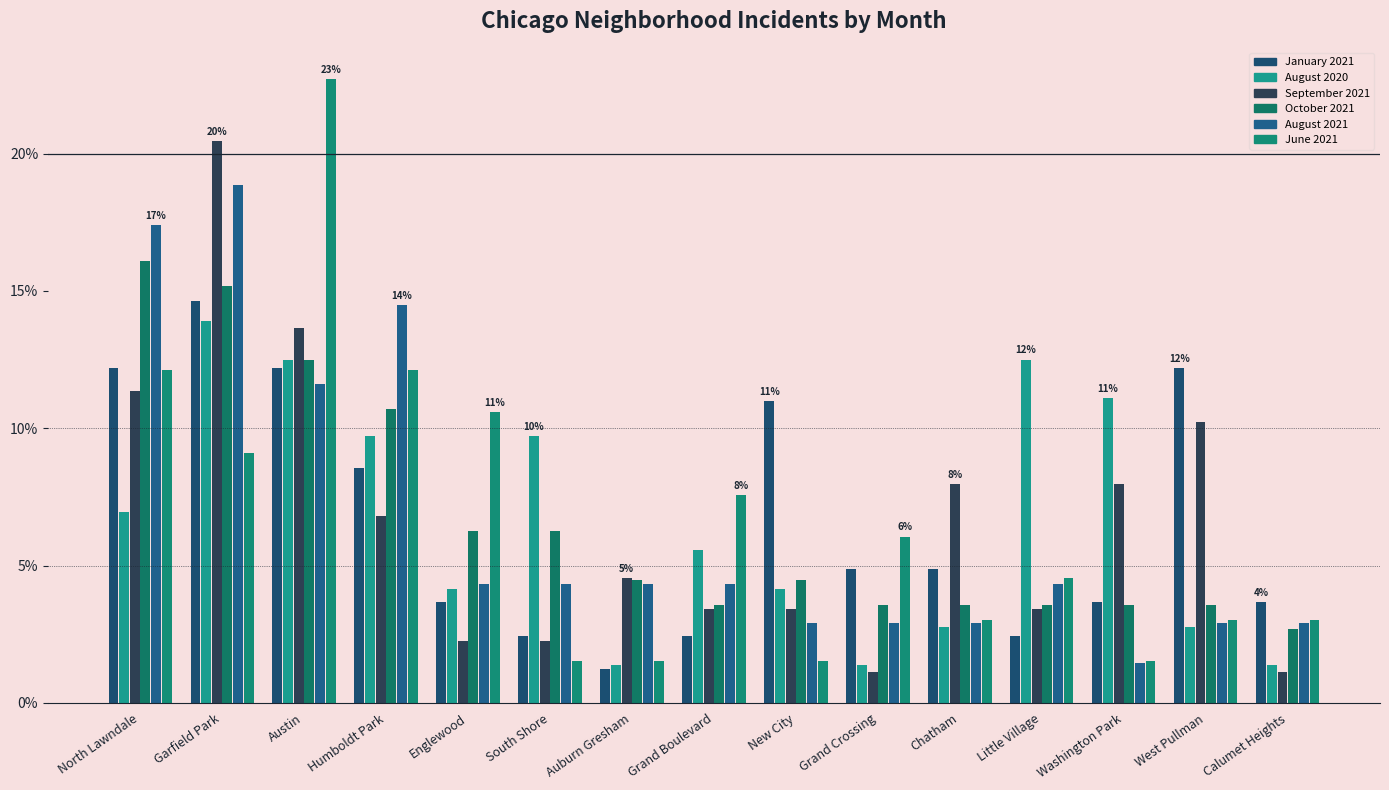

What is the spread (max minus min) of values at Garfield Park?

11.4